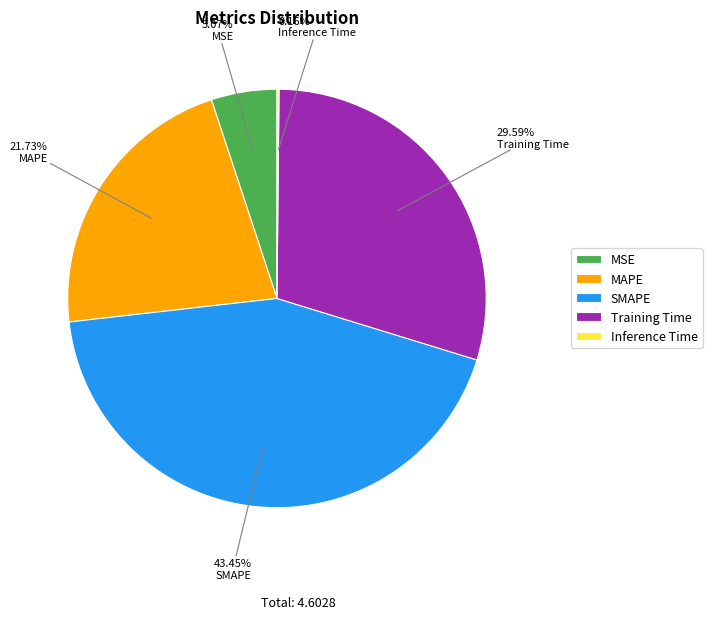

Which category has the biggest portion of the pie?

SMAPE